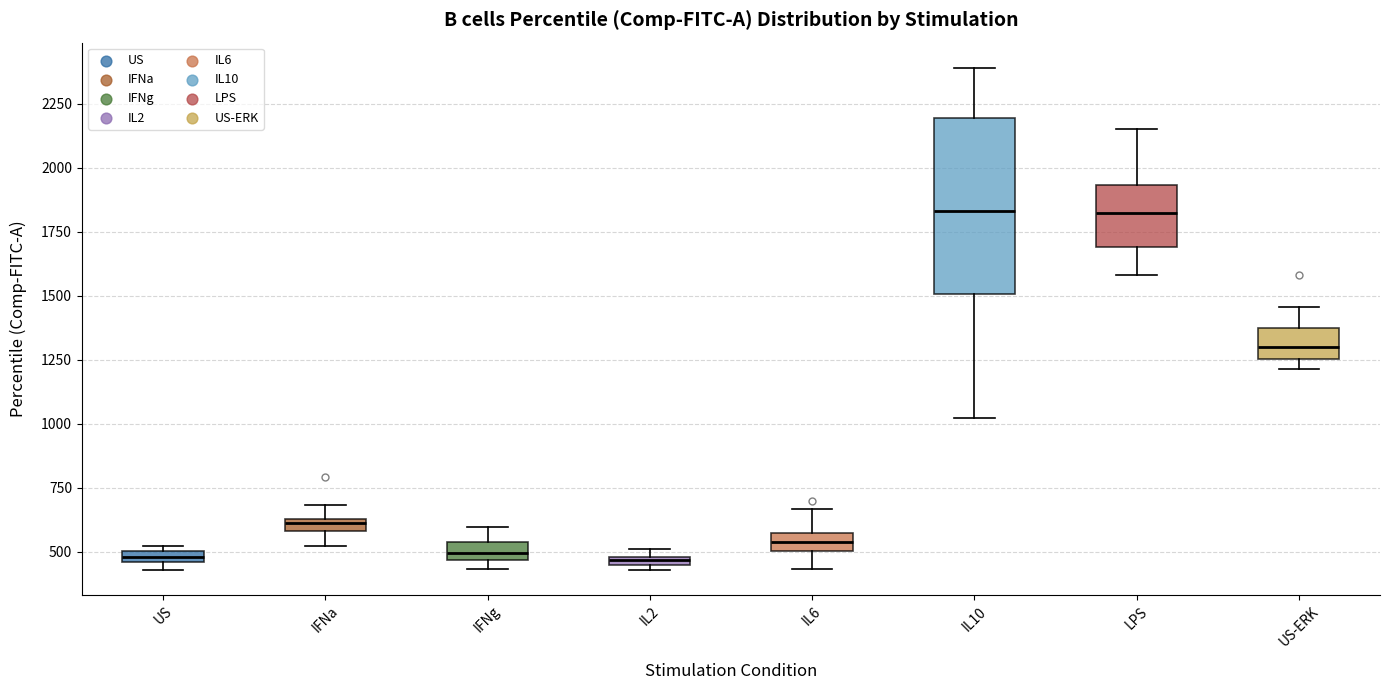

Comparing the boxes themselves (not the whiskers), which one is the tallest?

IL10